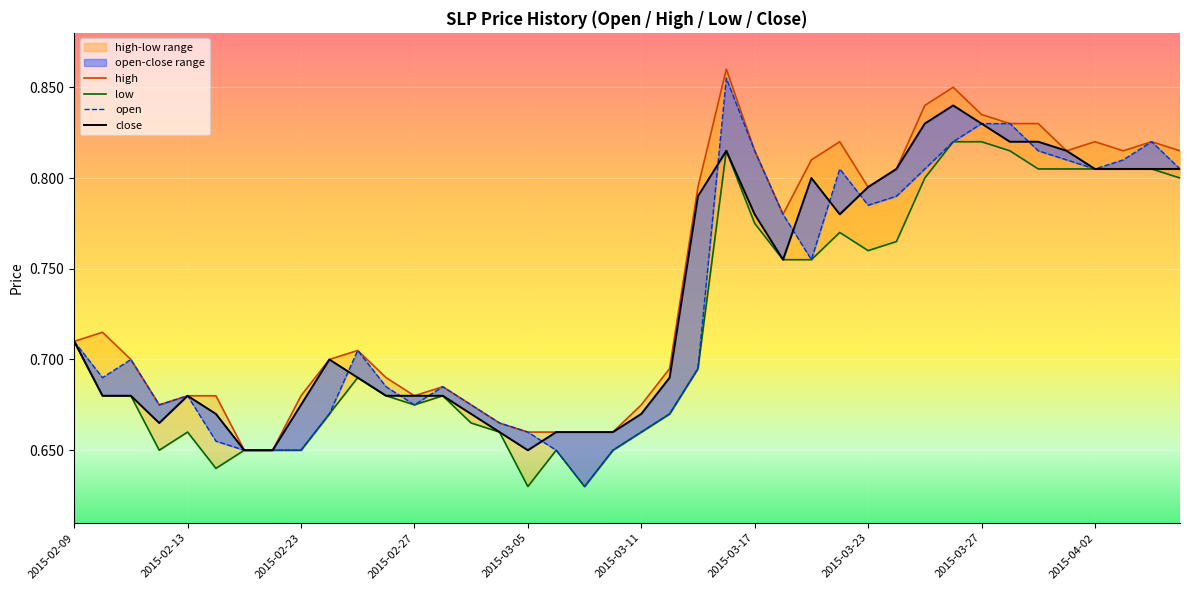

Is this an area chart (filled region under the line)?

No